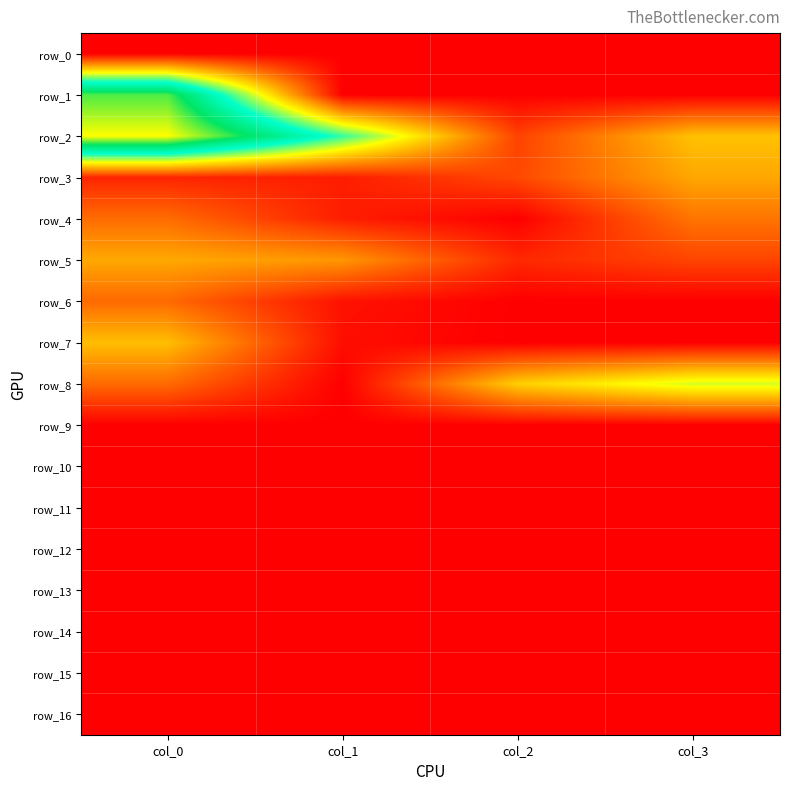

What is the sum of the row_6 values at col_1 and col_3?

1019.0